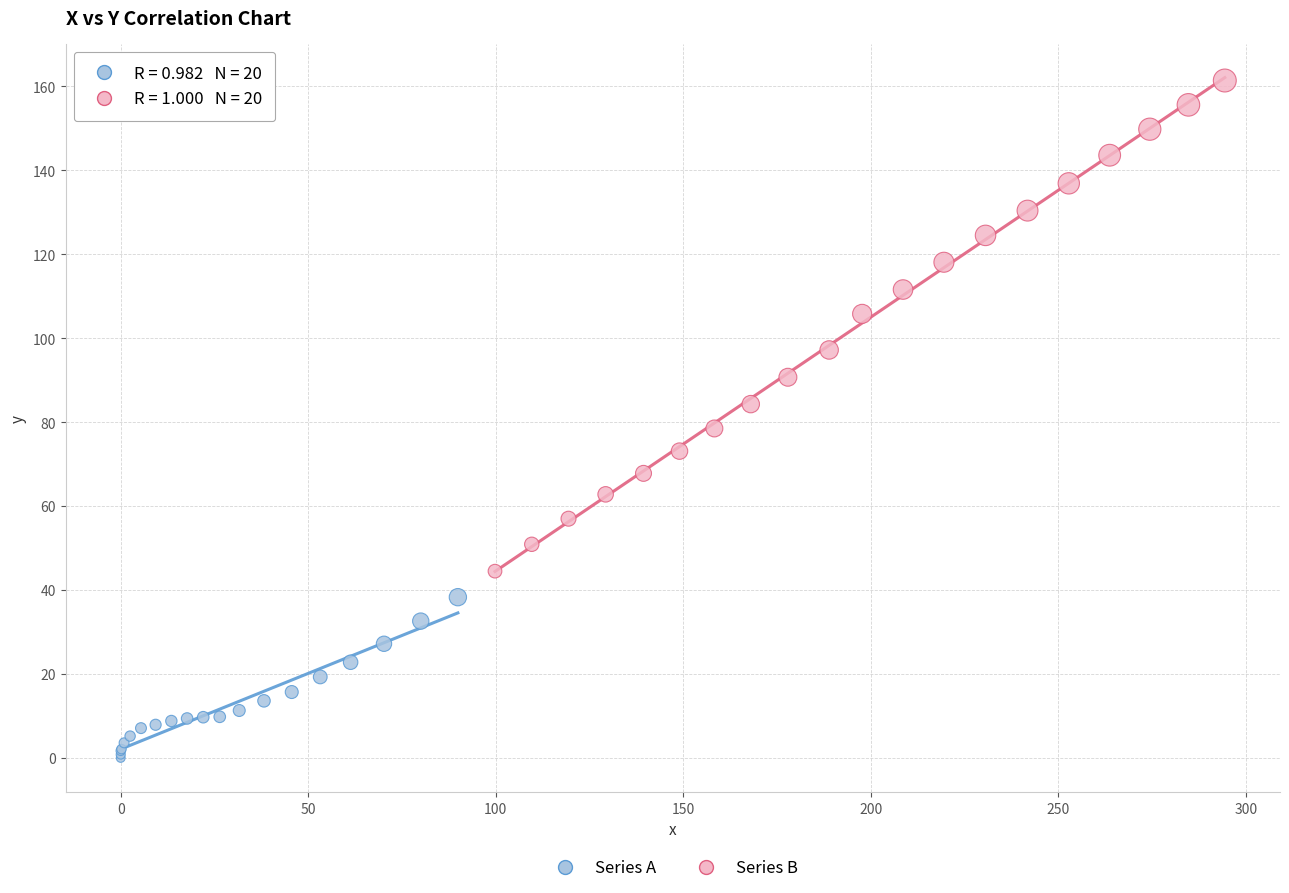

Which series has the largest Y range (max minus min)?

Series B